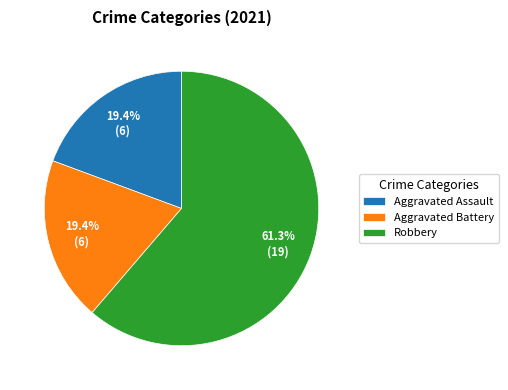

To the nearest percent, what is the difference between the largest and smallest slice percentages?

42%